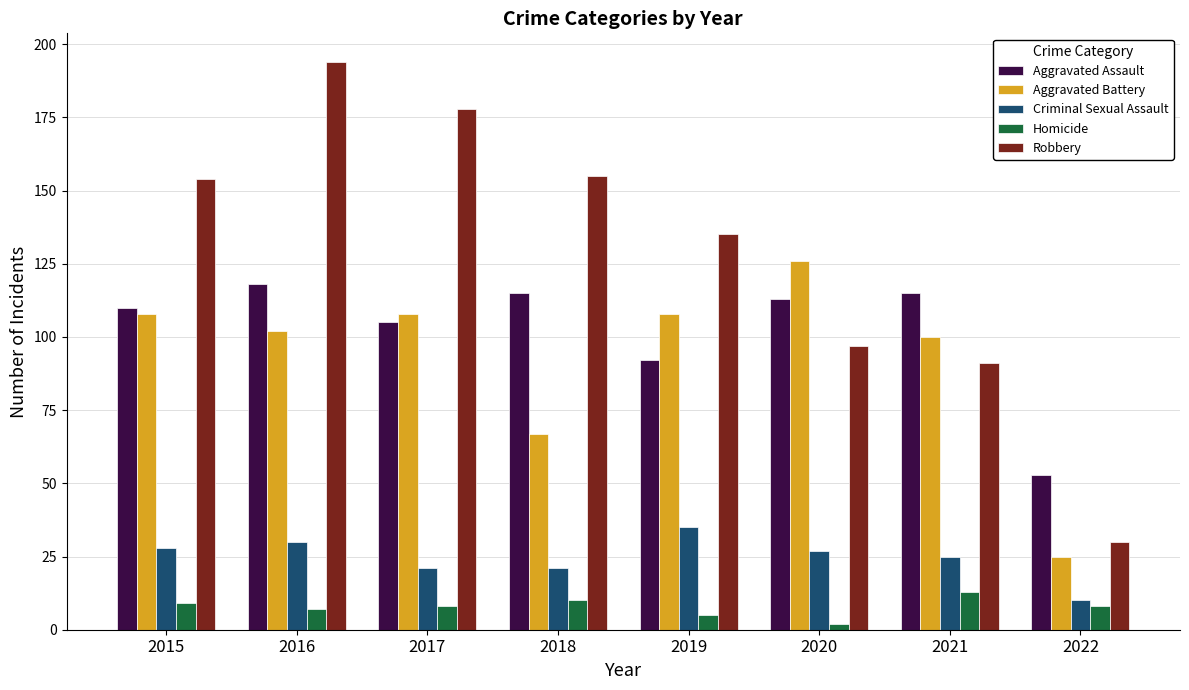

Is the value of Criminal Sexual Assault at 2021 greater than the value of Homicide at 2021?

Yes